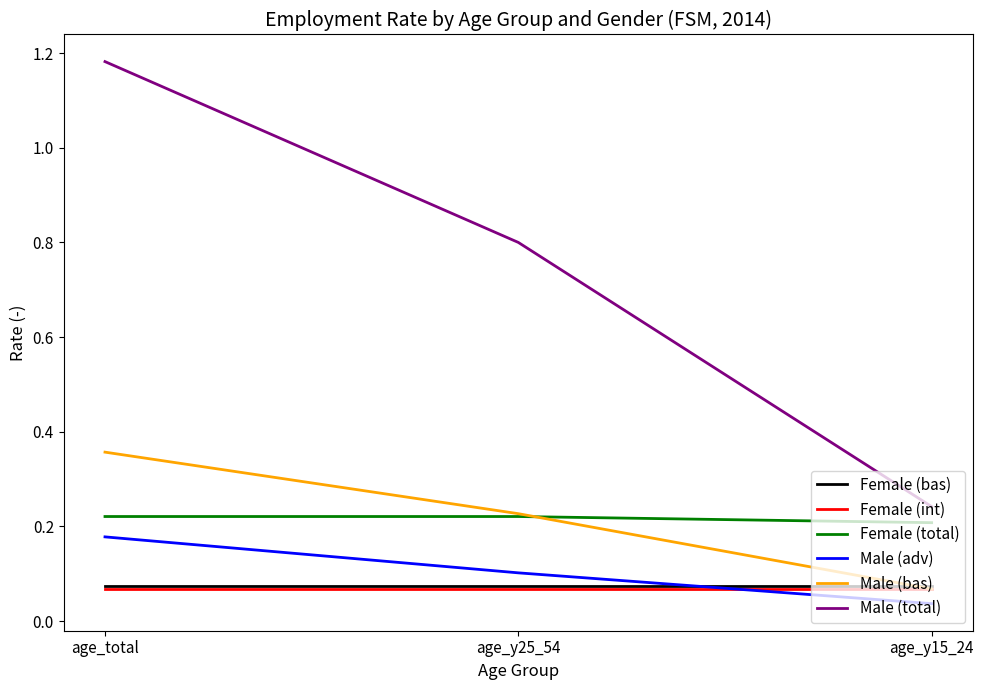

Is it true that Male (total) equals 0.1 at age_y15_24?

False